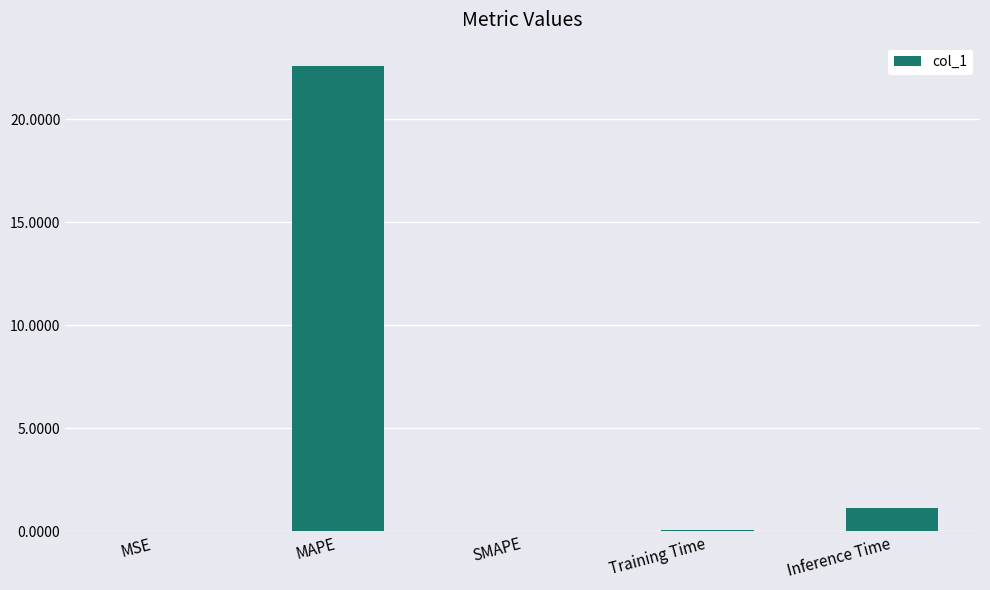

What is the sum of all values?

23.8